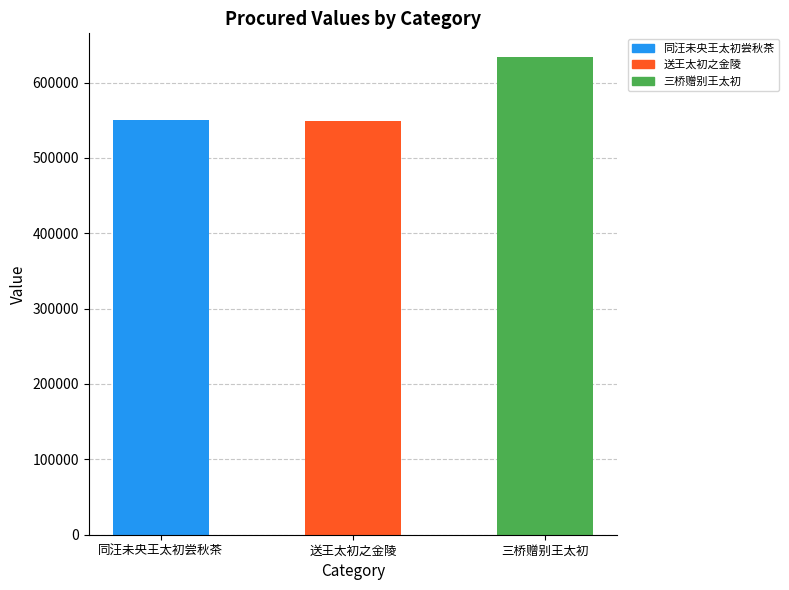

At which category does the chart reach its minimum across all series?

送王太初之金陵